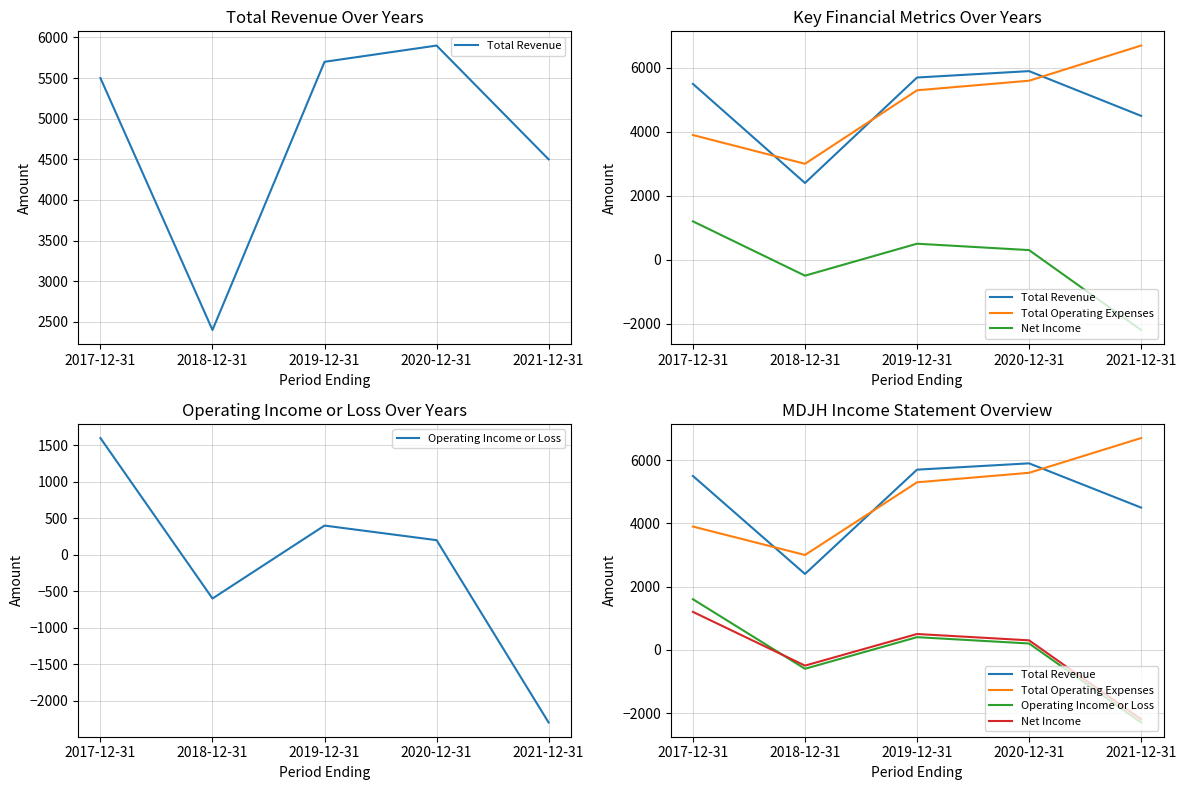

How many interior local valleys does the Net Income series have?

1